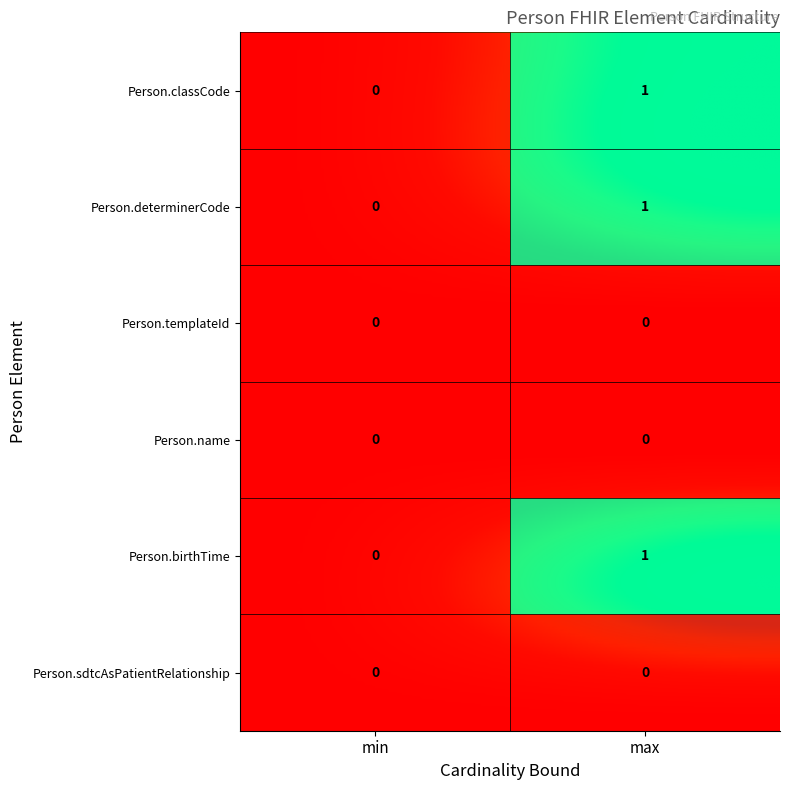

At how many categories does at least one series exceed 0?

1